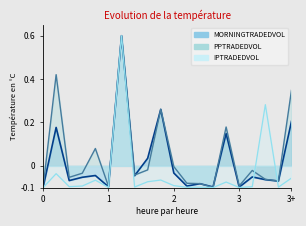

At which category does IPTRADEDVOL reach its first local peak?

2